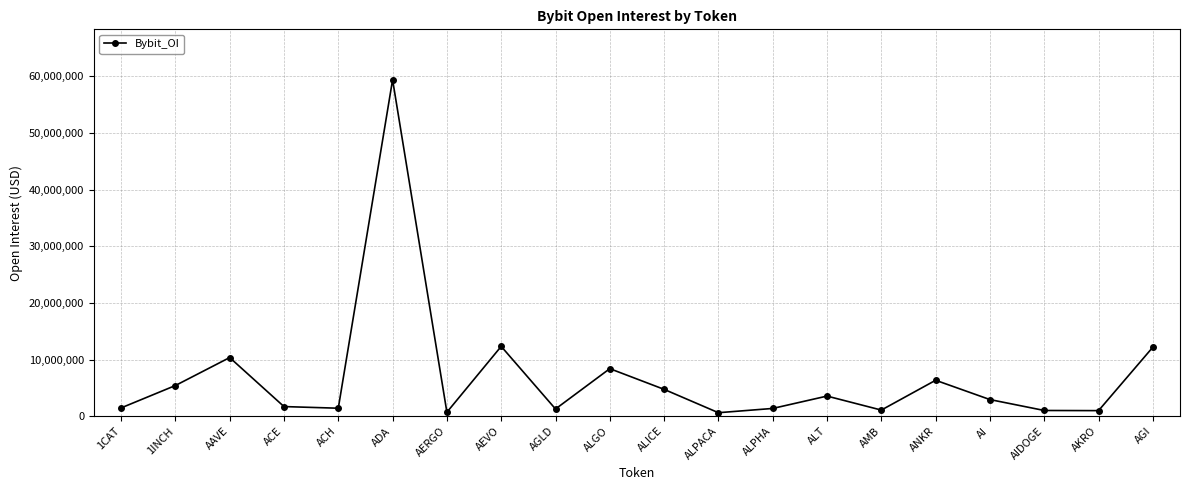

Approximately how many times larger is the value at ANKR compared to ALPHA?

4.6